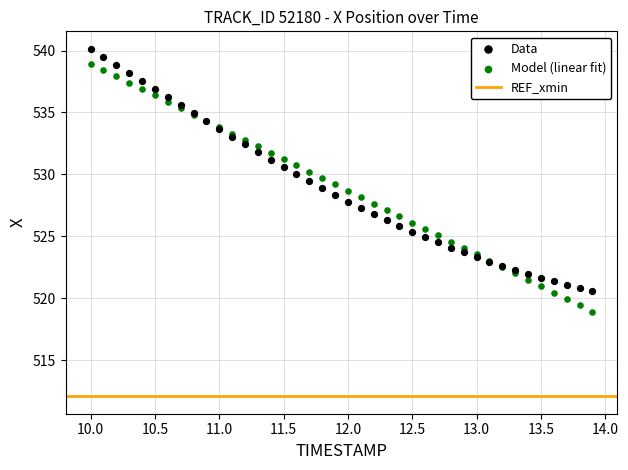

Which series reaches the minimum Y coordinate?

Model (linear fit)